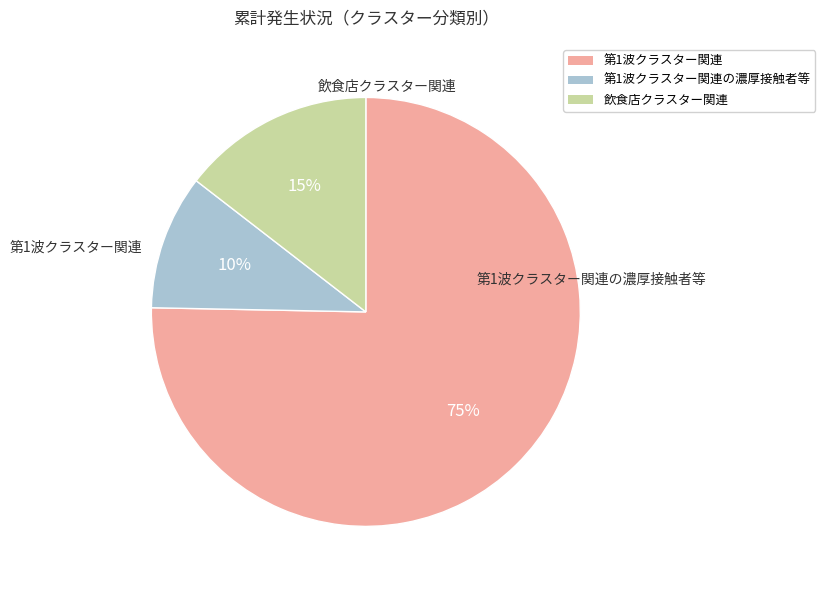

Is there a majority slice in this chart?

Yes